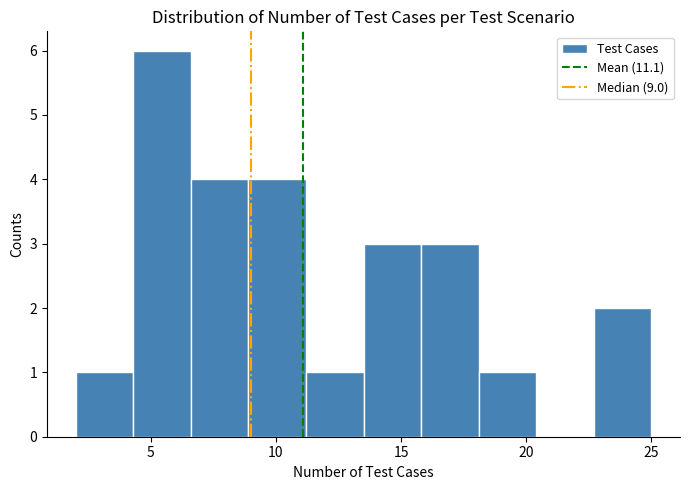

What is the height of the bar covering 18.1 to 20.4 on the x-axis? Neither the bar edges nor the heights are printed on the chart, so give them approximately, as read against the axes.

1